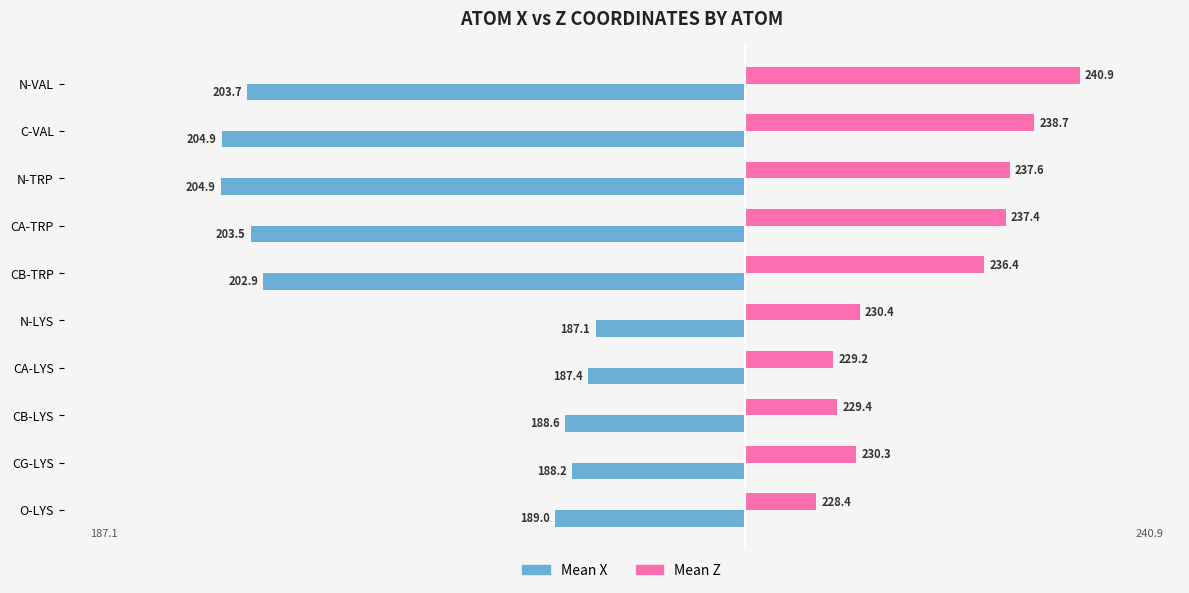

Which series has the largest range (max minus min)?

Mean X